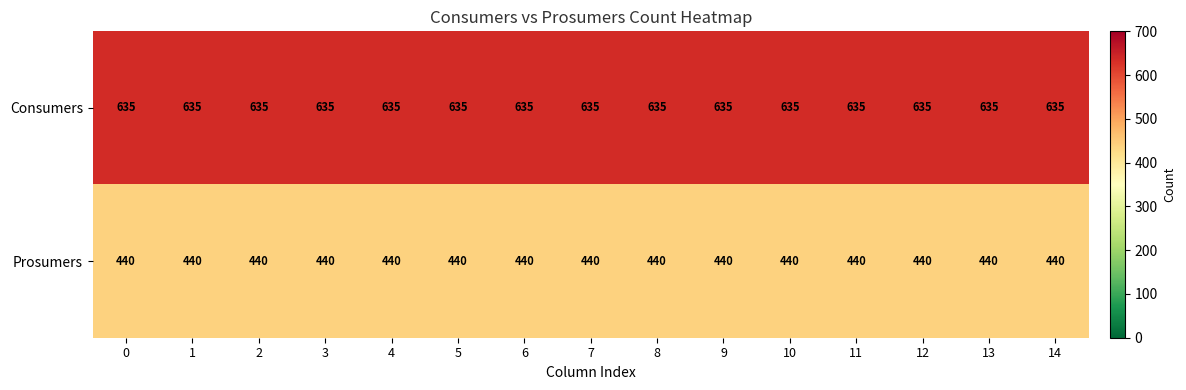

What is the sum of all Consumers values?

9525